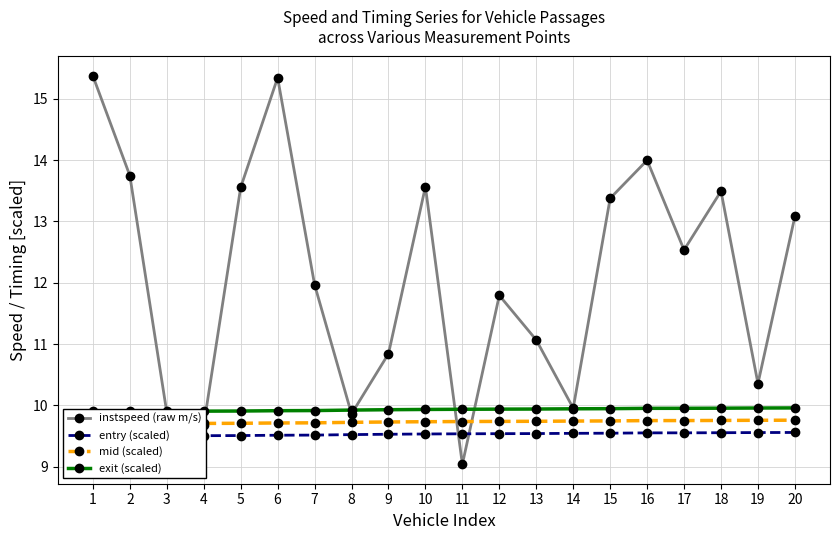

How many times do exit (scaled) and instspeed (raw m/s) cross each other?

6